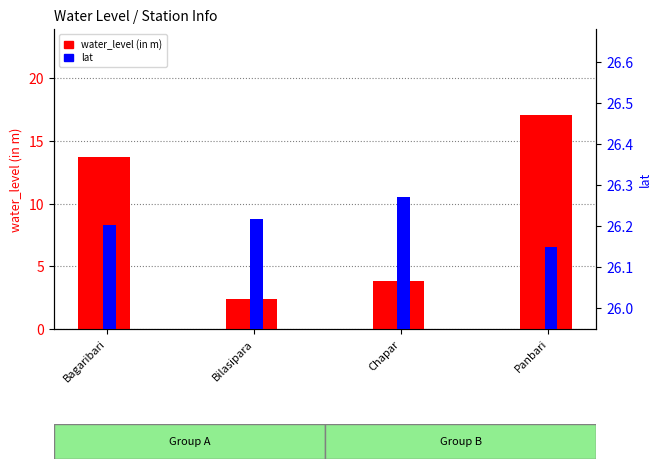

Where does the water_level (in m) series first go above 13?

Bagaribari